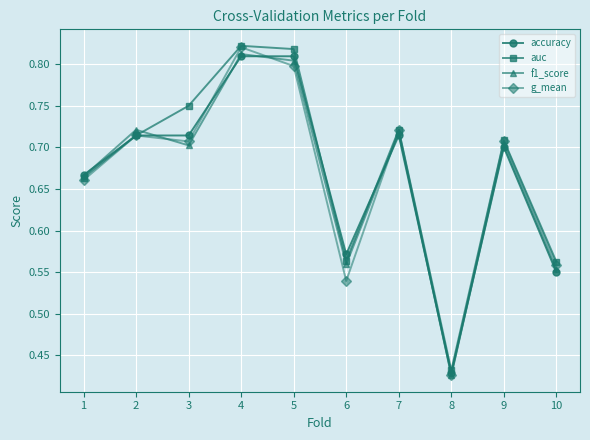

How many interior local peaks does the auc series have?

3